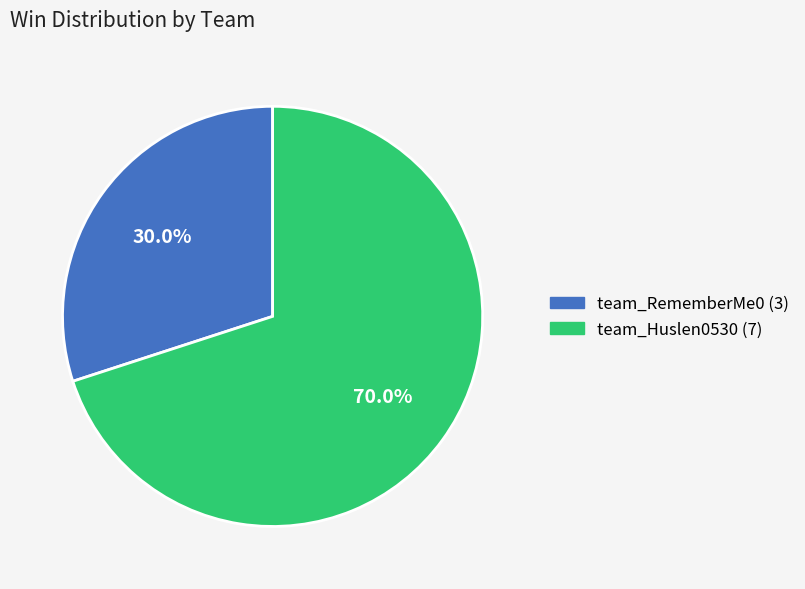

To the nearest percent, what is the difference between the team_RememberMe0 and team_Huslen0530 slice percentages?

40%